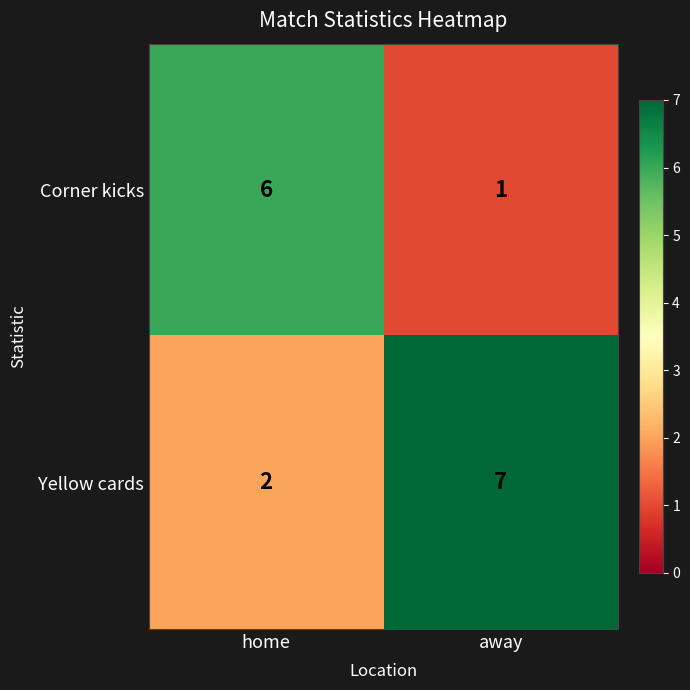

Reading left to right, list all the values displayed in this chart.

Corner kicks: home=6	away=1
Yellow cards: home=2	away=7